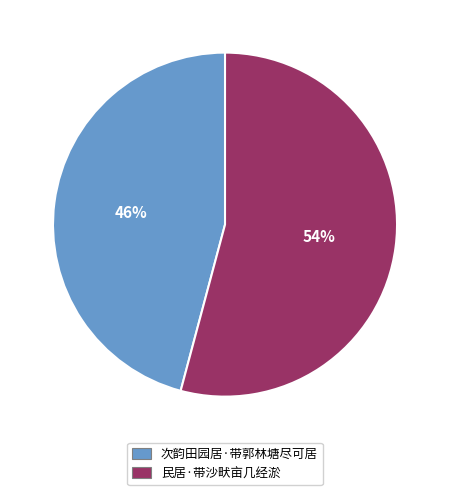

What percentage is the 次韵田园居·带郭林塘尽可居 slice, to the nearest percent?

46%